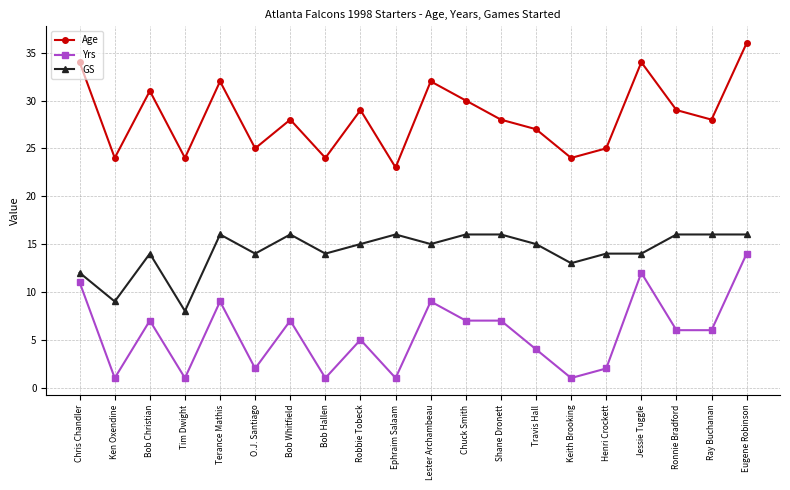

Is the value of GS at Shane Dronett greater than the value of Age at Keith Brooking?

No